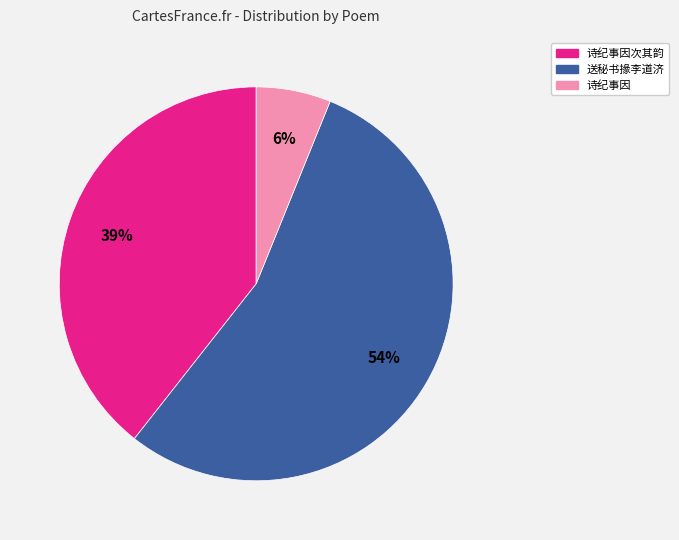

Is there a majority slice in this chart?

Yes